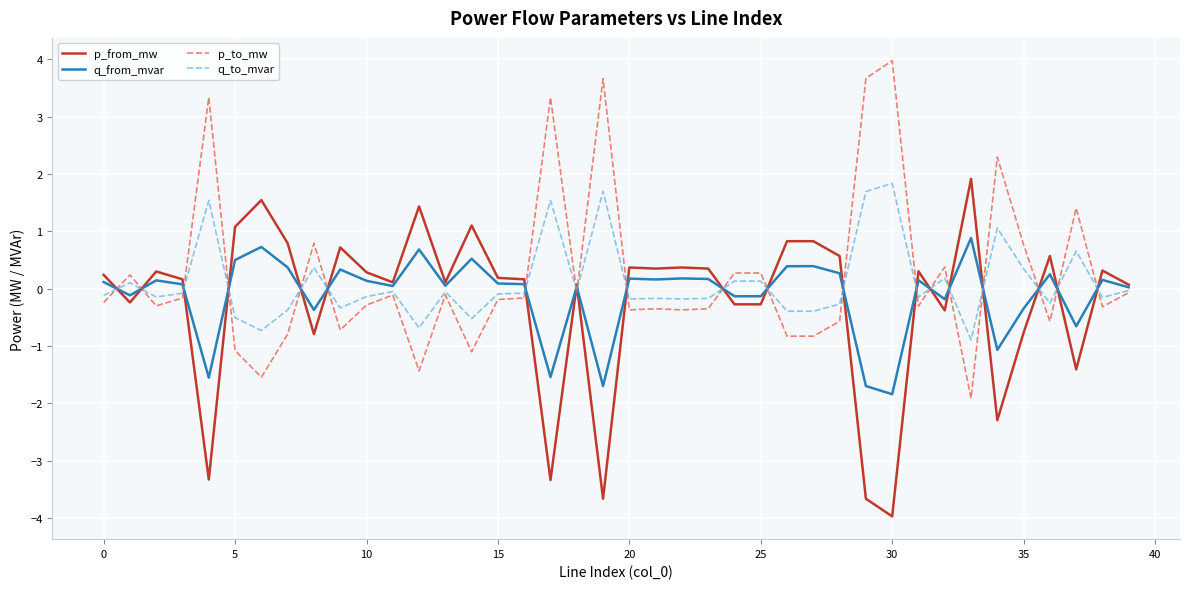

True or false: p_from_mw and p_to_mw intersect in this chart.

True